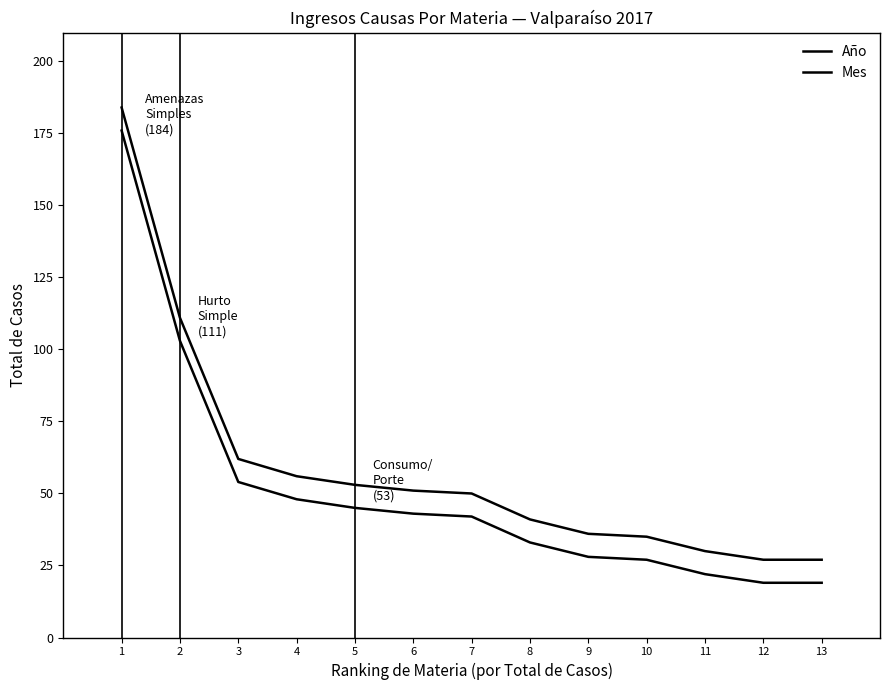

At which category is the sum across all series the highest?

1